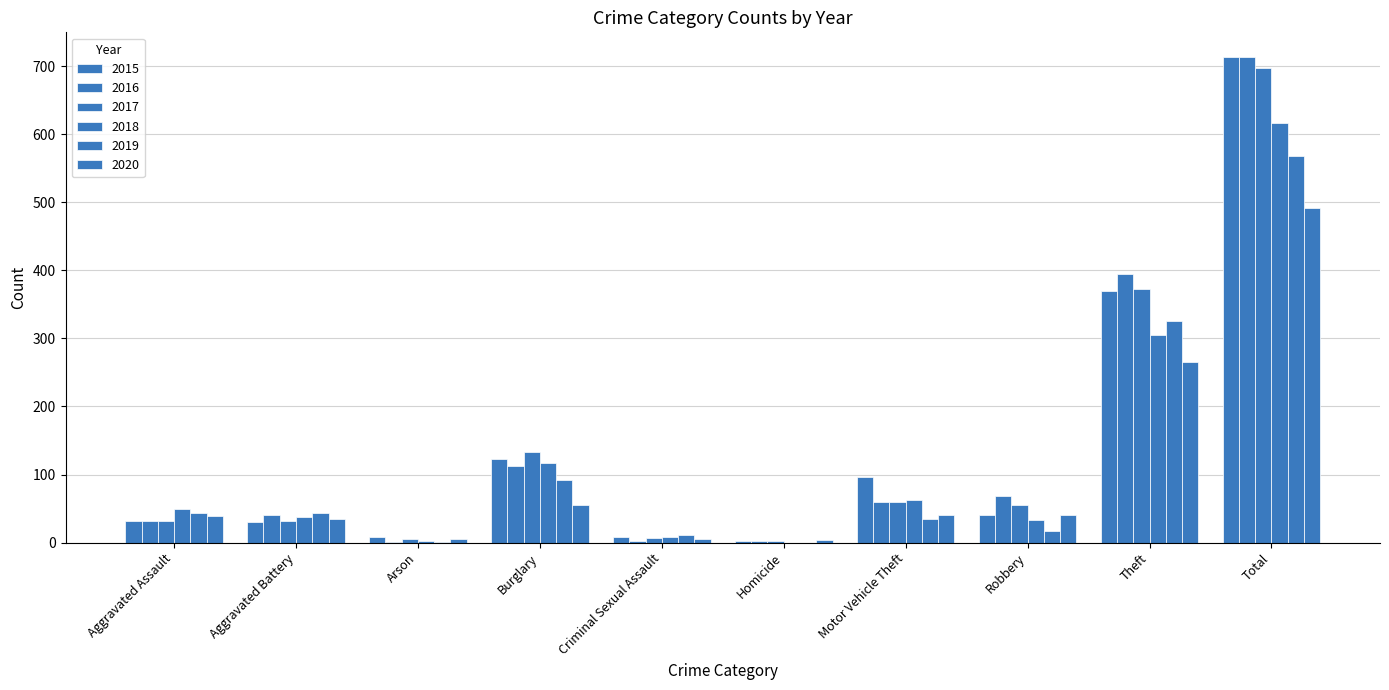

What is the sum of all 2015 values?

1426